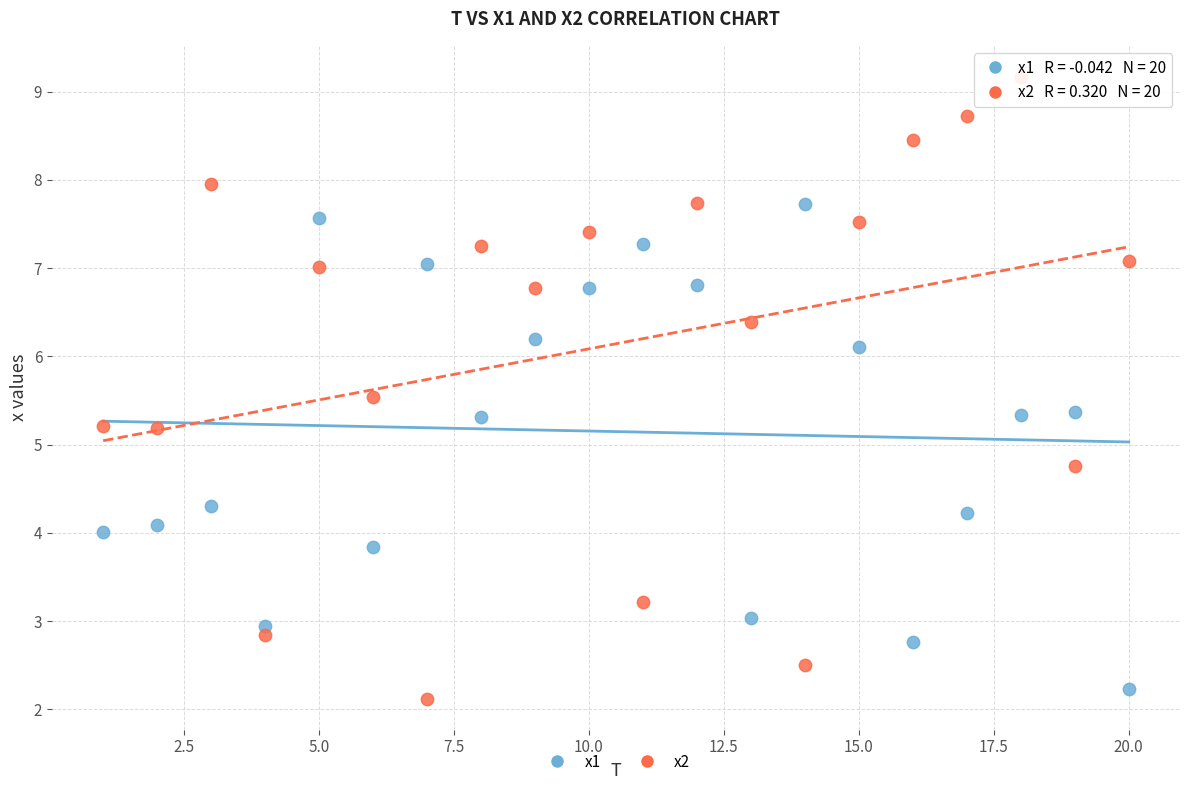

Which series has the largest Y range (max minus min)?

x2